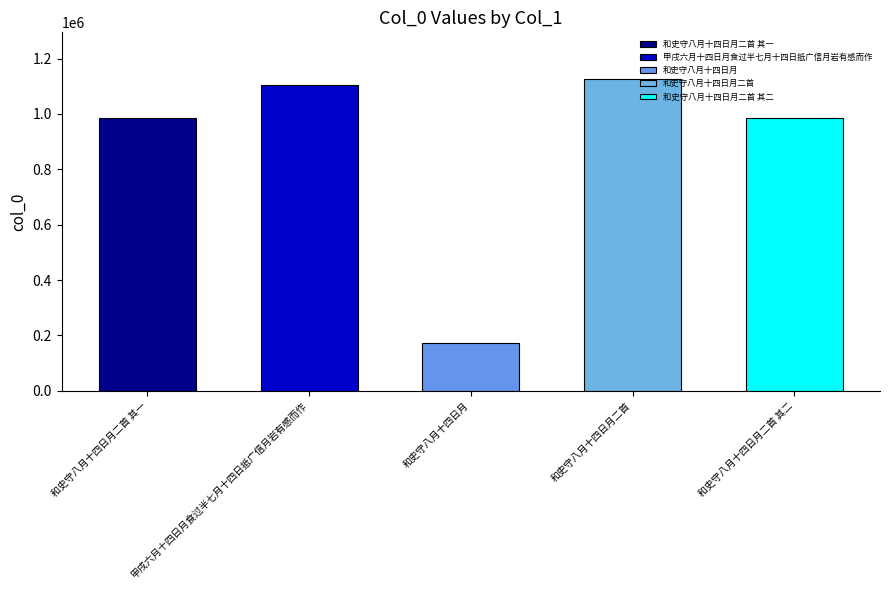

List the labels in order of value, largest first.

和史守八月十四日月二首, 甲戌六月十四日月食过半七月十四日抵广信月岩有感而作, 和史守八月十四日月二首 其一, 和史守八月十四日月二首 其二, 和史守八月十四日月